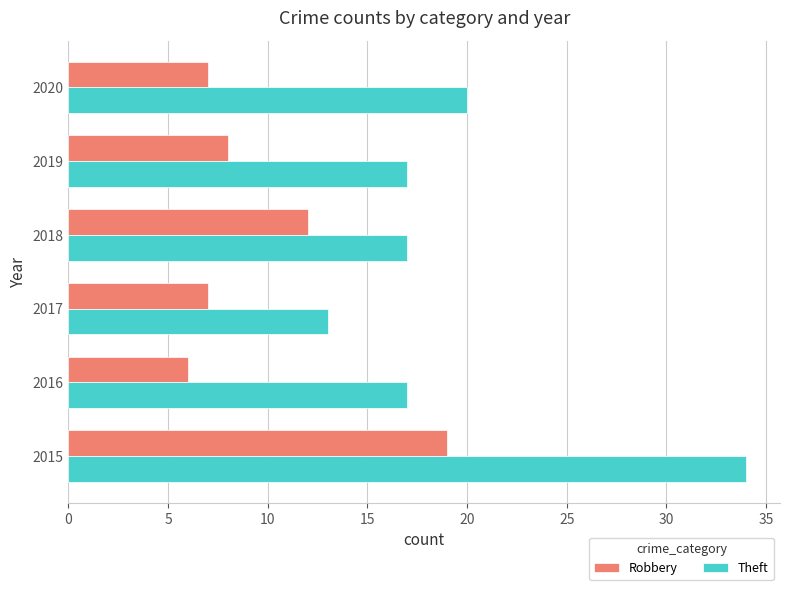

Is it true that Robbery equals 7 at 2017?

True